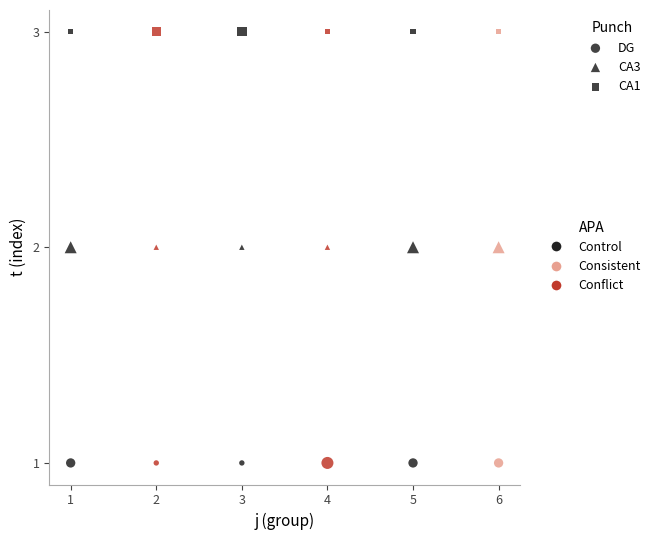

How many data points are displayed?

18